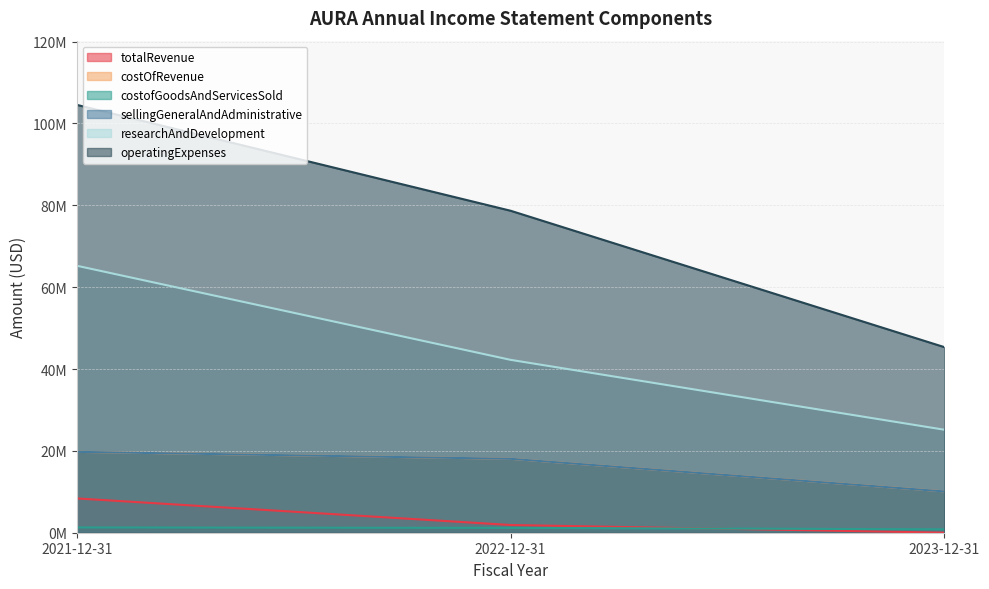

Does the chart have visible grid lines?

Yes